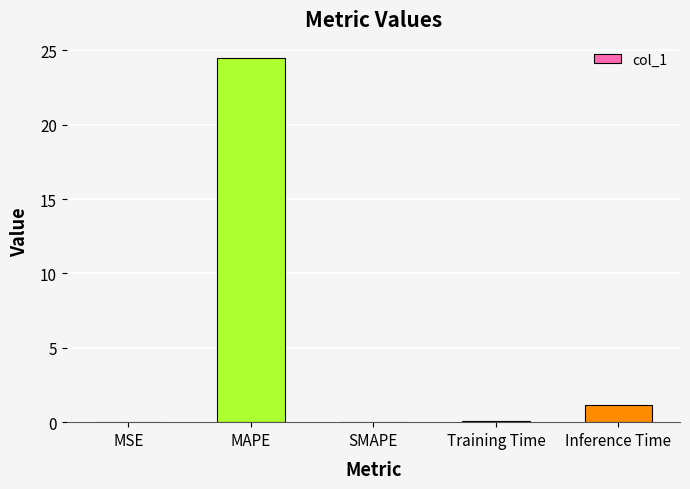

What is the approximate value at Training Time?

0.1